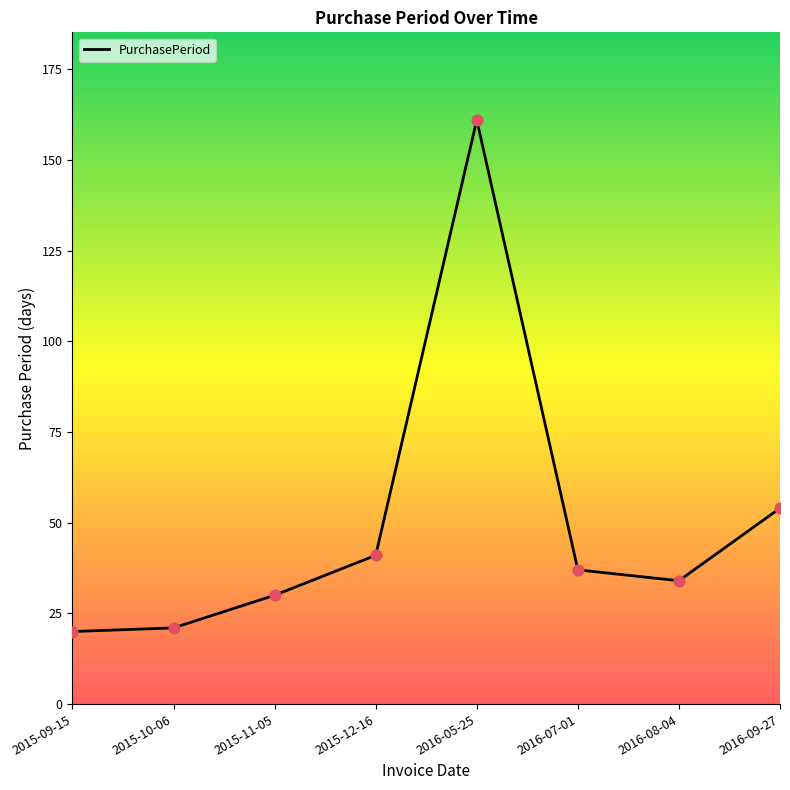

What is the change in value from 2015-09-15 to 2015-10-06?

+1